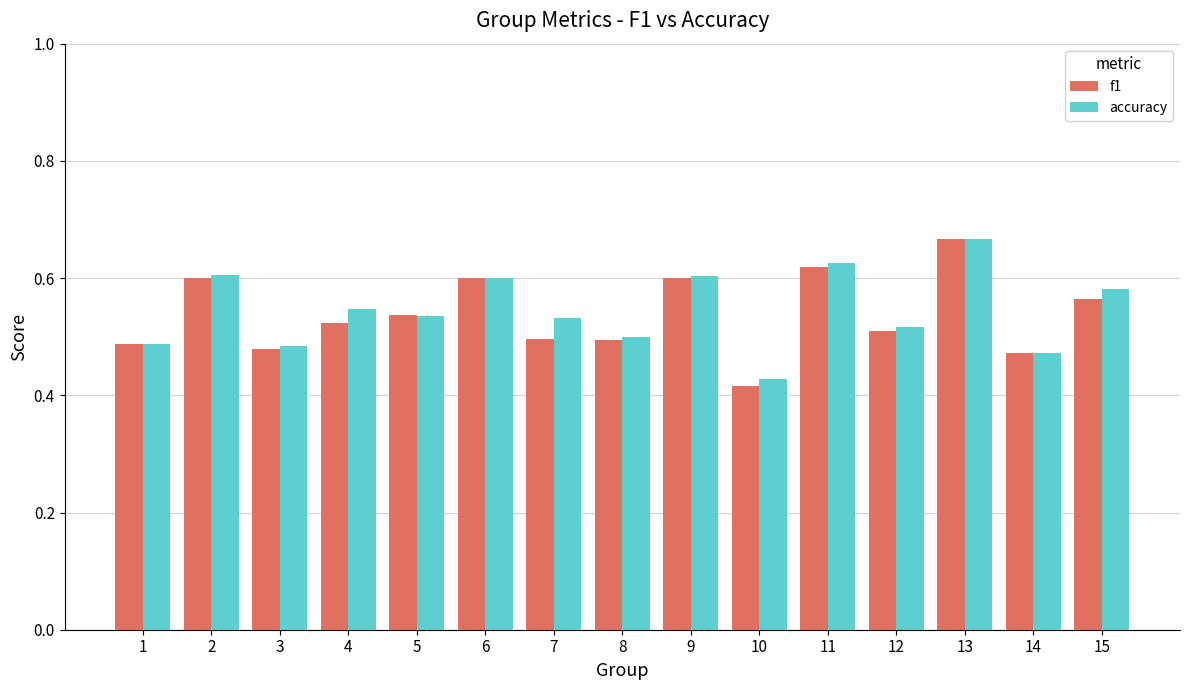

What is the difference between the maximum and minimum values in the accuracy series?

0.2